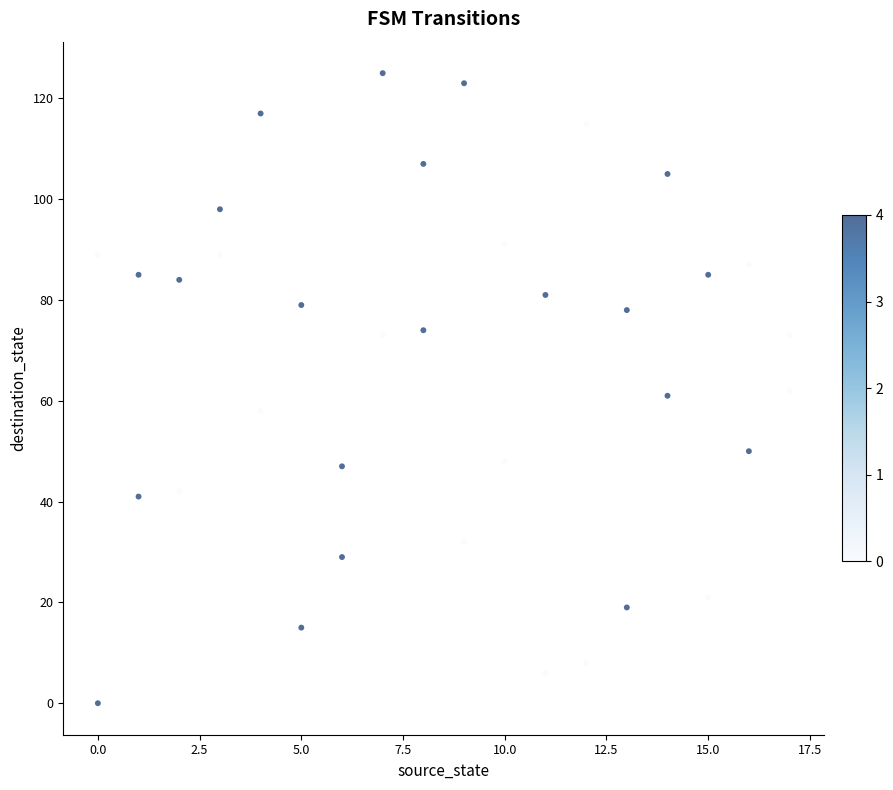

What is the range of Y values (max minus min)?

125